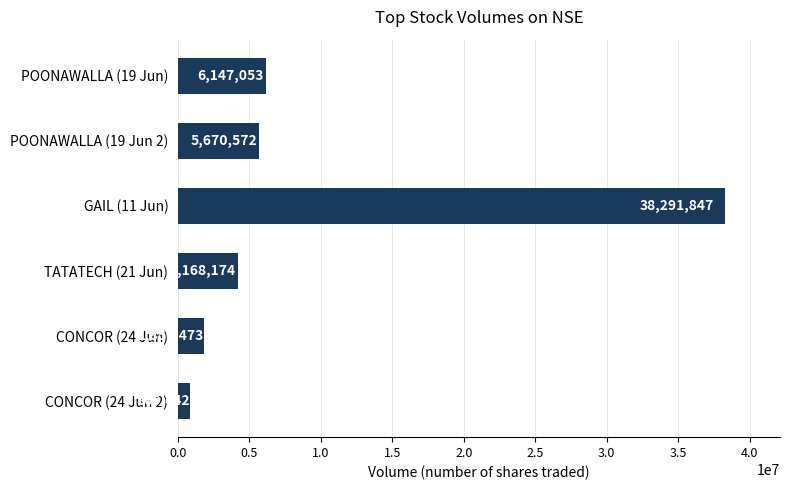

What is the difference between the maximum and minimum values?

37422205